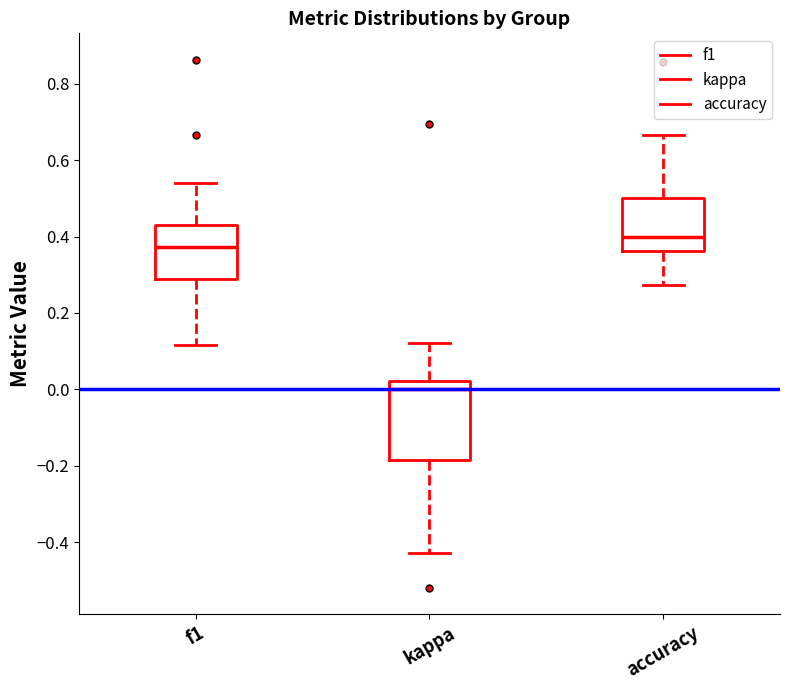

Reading left to right, transcribe this box plot: for each box, give where its median line is, the range the box spans, and where its two whiskers end, as read against the y-axis. The values are not printed on the chart, so give them approximately, as read against the axis.

f1: median 0.38, box 0.28 to 0.42, whiskers 0.12 to 0.54
kappa: median 0.00, box -0.18 to 0.02, whiskers -0.42 to 0.12
accuracy: median 0.40, box 0.36 to 0.50, whiskers 0.28 to 0.66